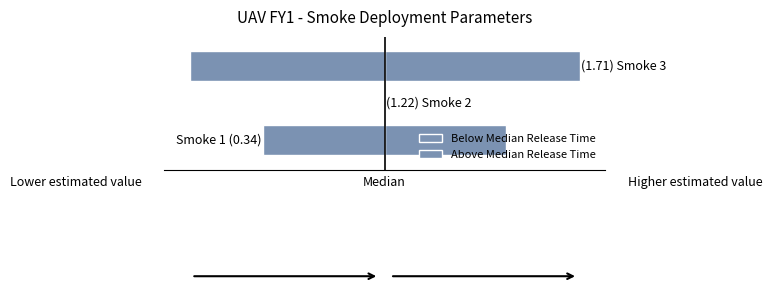

Where is Below Median Release Time nearest to the value -1?

1